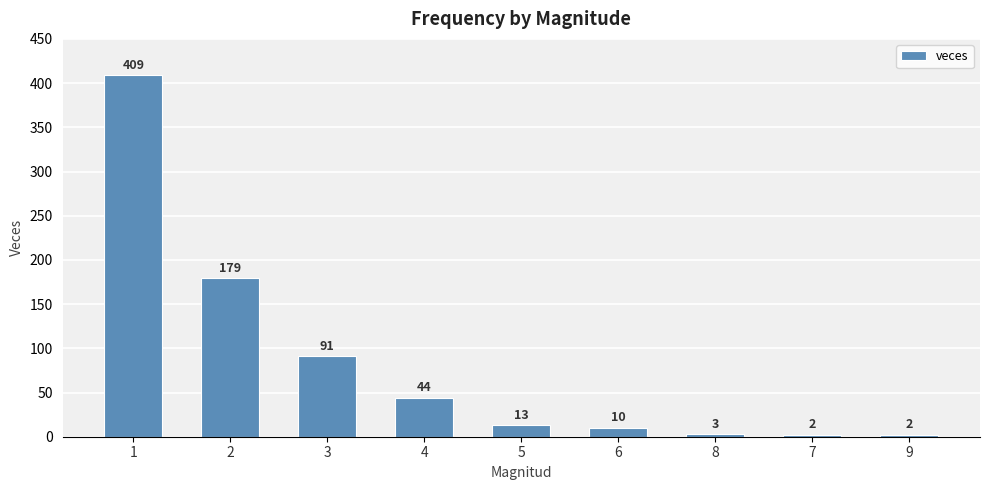

What is the value of the 9th bar from the left?

2